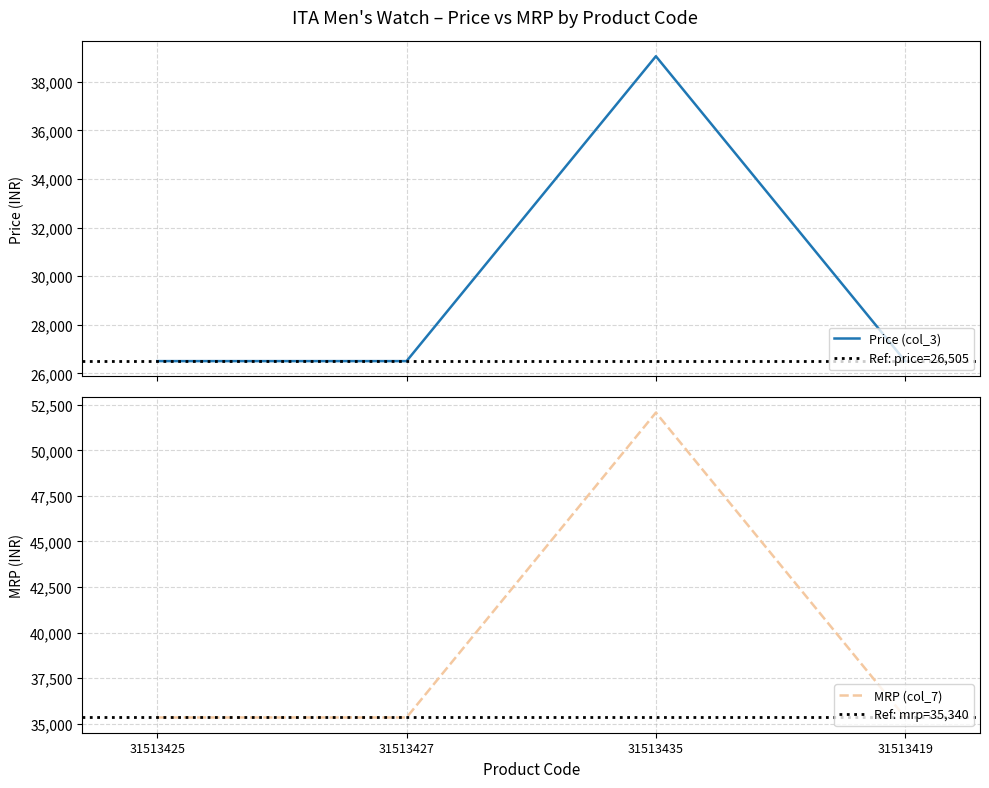

Which category has the highest value in the MRP (col_7) series?

31513435